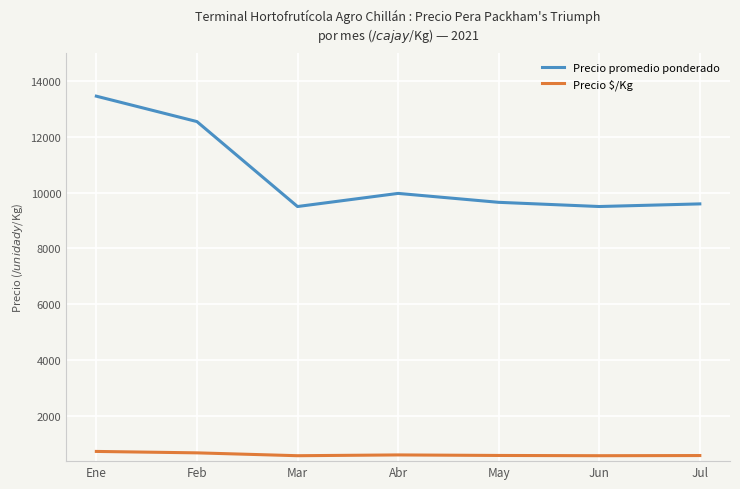

What is the total value across all series at Mar?

10094